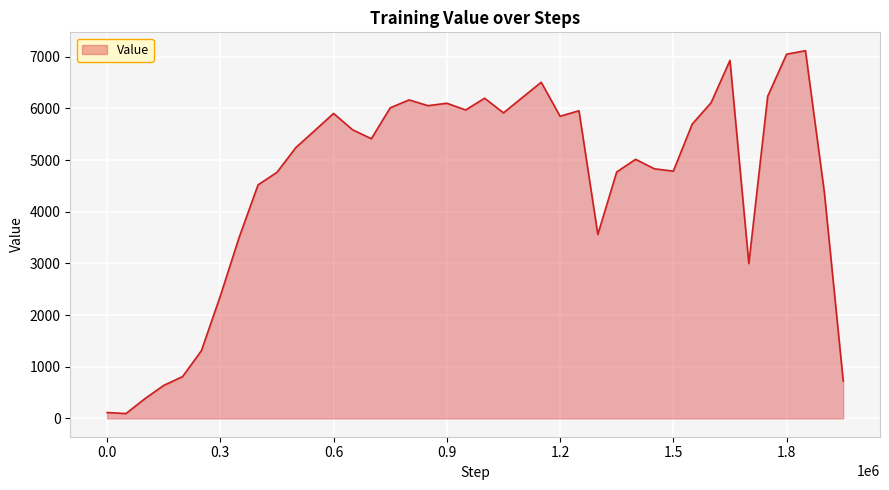

What is the difference between the maximum and second lowest values?

7004.0